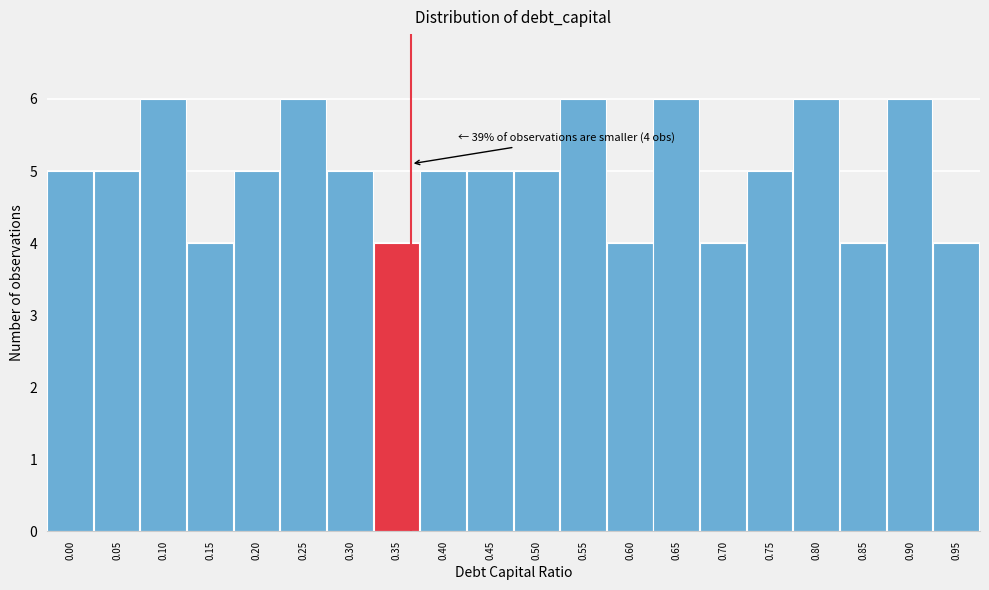

Reading right to left, extract all data points from this chart.

0.95=4	0.90=6	0.85=4	0.80=6	0.75=5	0.70=4	0.65=6	0.60=4	0.55=6	0.50=5	0.45=5	0.40=5	0.35=4	0.30=5	0.25=6	0.20=5	0.15=4	0.10=6	0.05=5	0.00=5